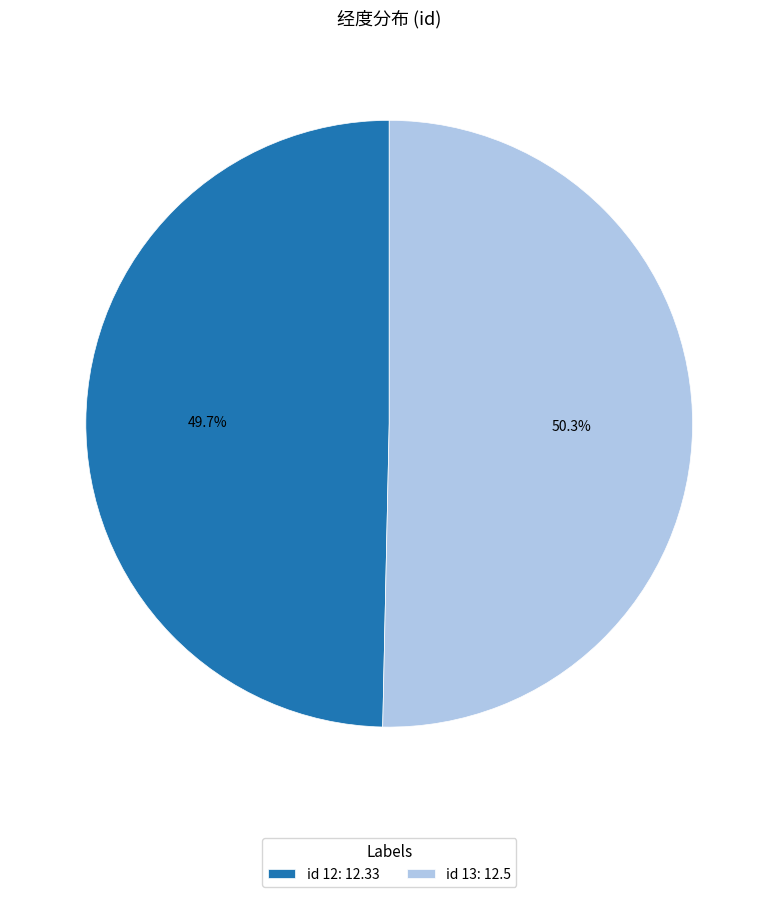

Between id 12: 12.33 and id 13: 12.5, which is larger?

id 13: 12.5